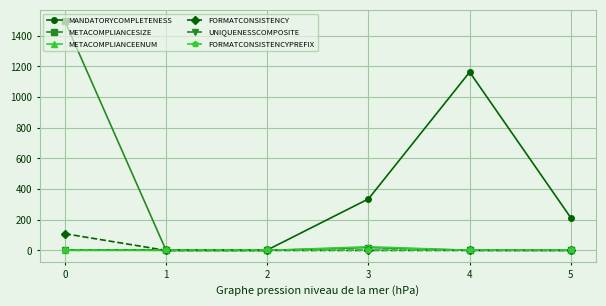

Reading left to right, extract all data points from this chart.

MANDATORYCOMPLETENESS: 0=3	1=4	2=3	3=336	4=1163	5=213
METACOMPLIANCESIZE: 0=1494	1=0	2=0	3=19	4=1	5=0
METACOMPLIANCEENUM: 0=0	1=0	2=0	3=24	4=1	5=2
FORMATCONSISTENCY: 0=109	1=0	2=0	3=0	4=0	5=0
UNIQUENESSCOMPOSITE: 0=0	1=0	2=0	3=0	4=0	5=0
FORMATCONSISTENCYPREFIX: 0=0	1=0	2=0	3=0	4=0	5=0